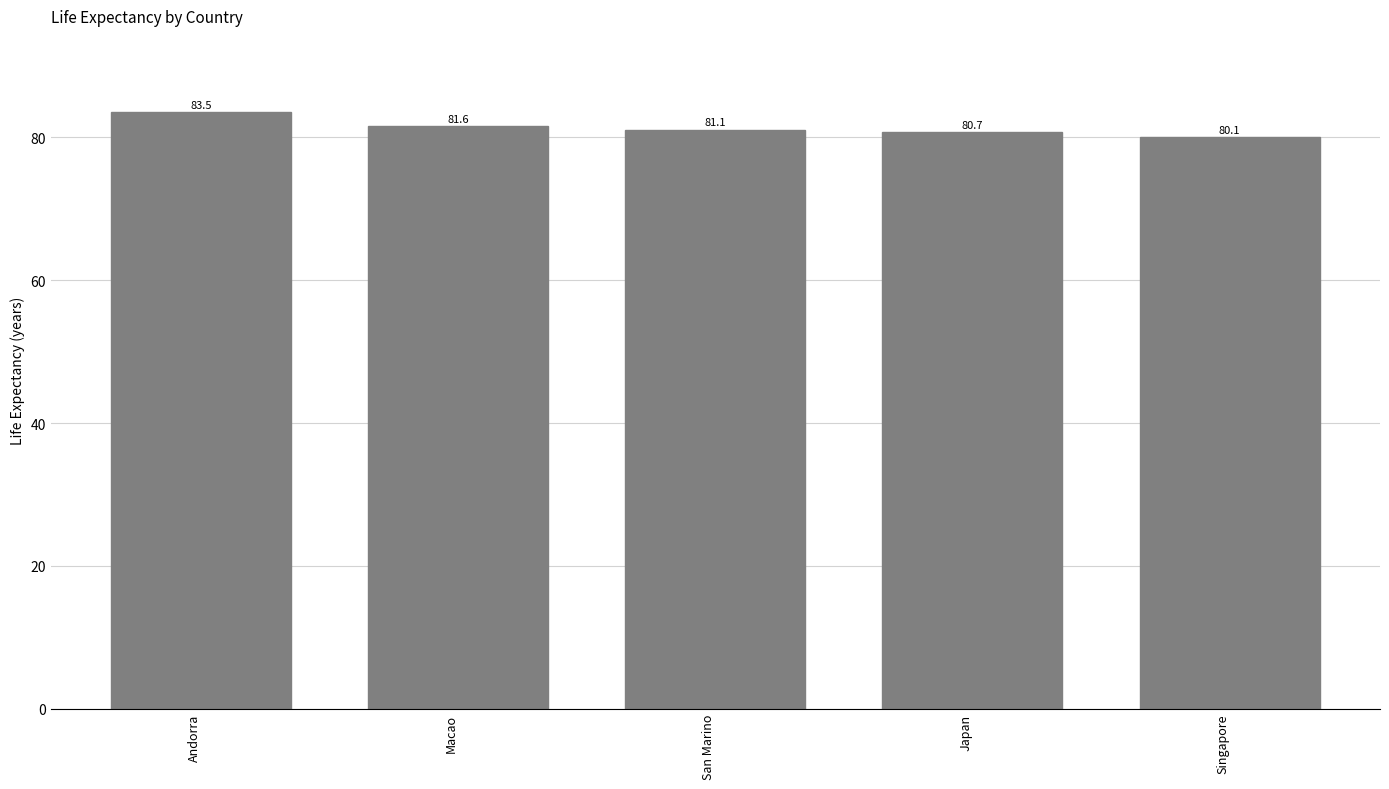

What is the maximum value shown in the chart?

83.5